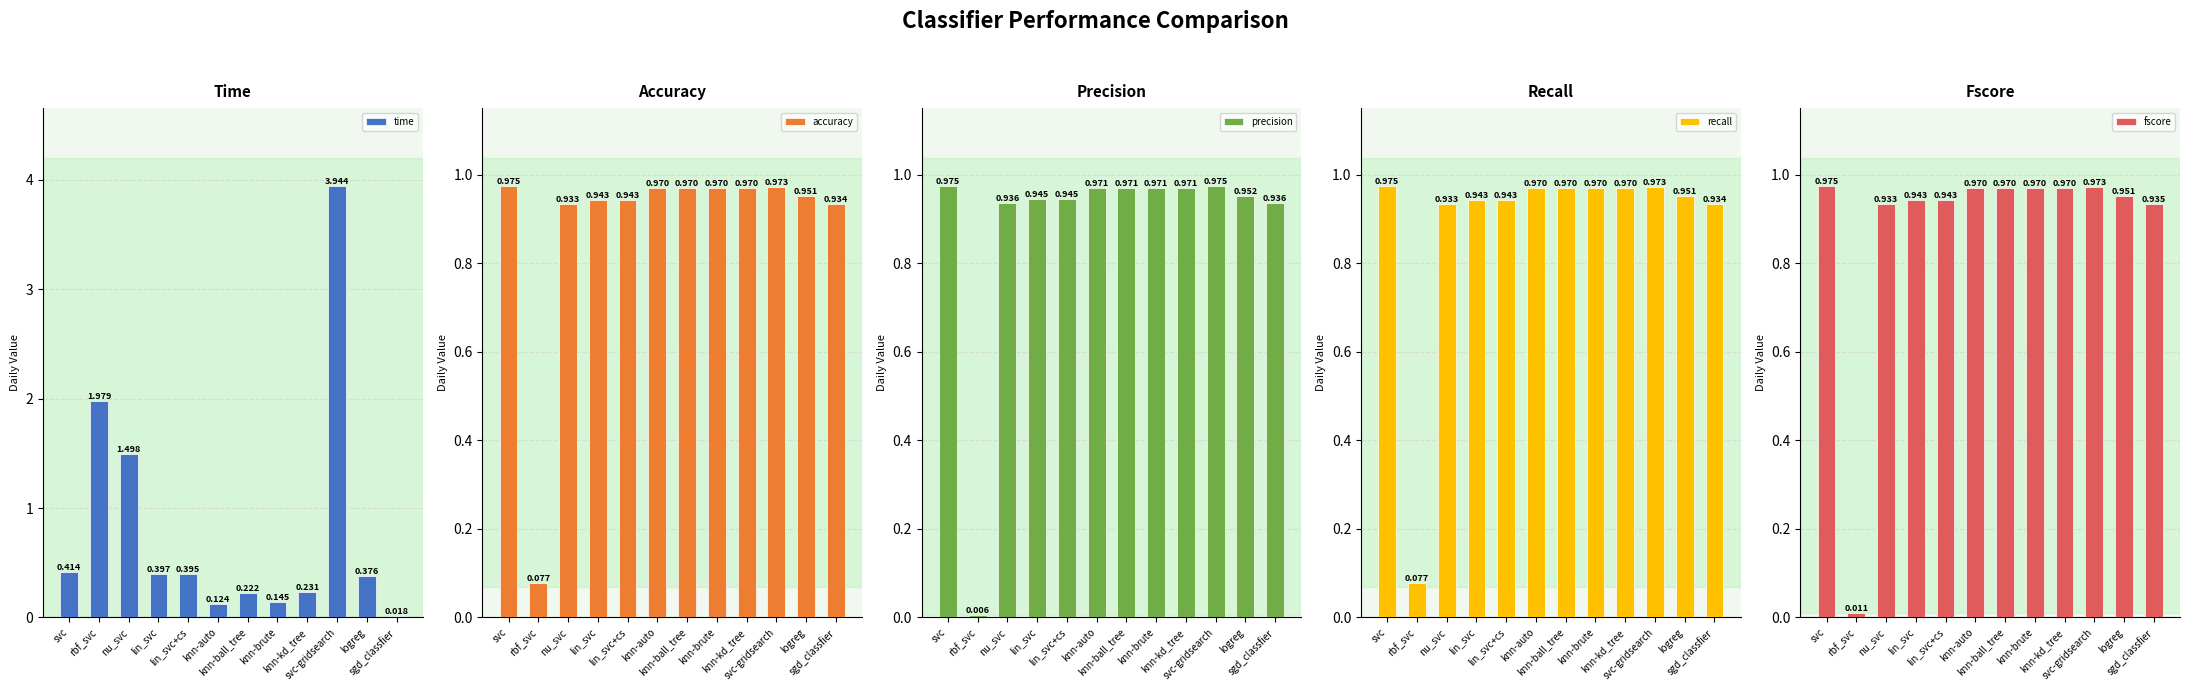

List the series in order of their peak value, lowest first.

accuracy, recall, fscore, precision, time